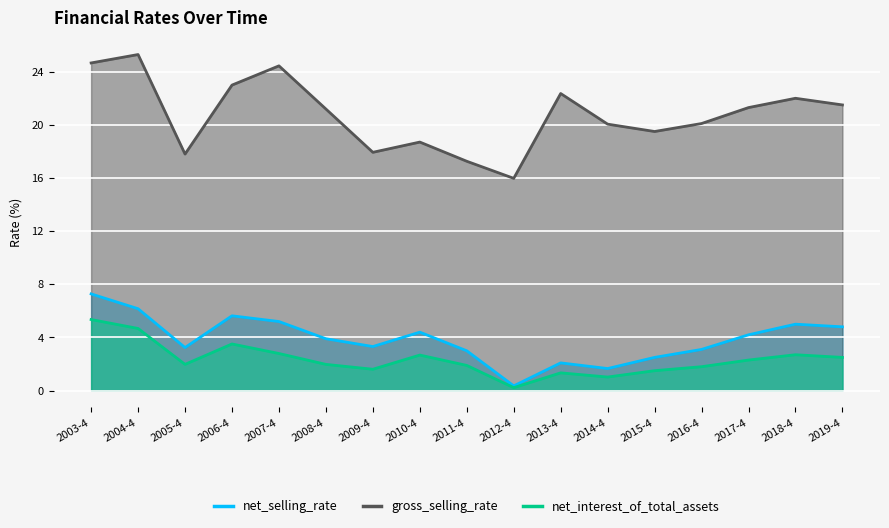

What is the sum of all gross_selling_rate values?

353.1